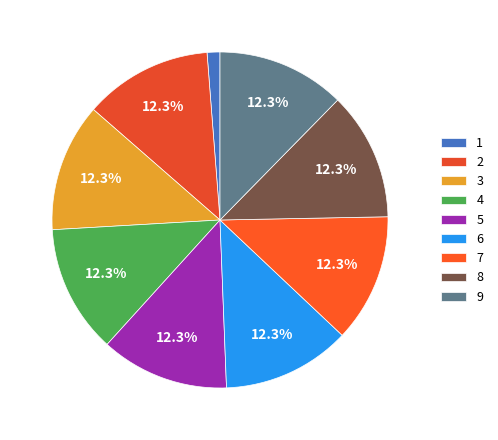

Which slice is the smallest?

1